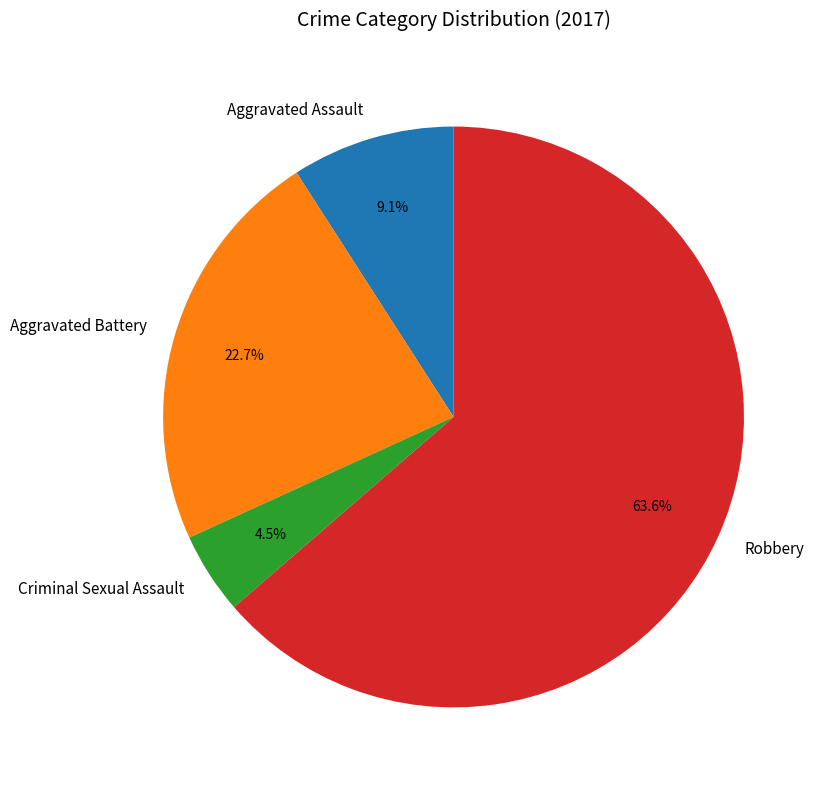

Does Criminal Sexual Assault represent more than half of the total?

No